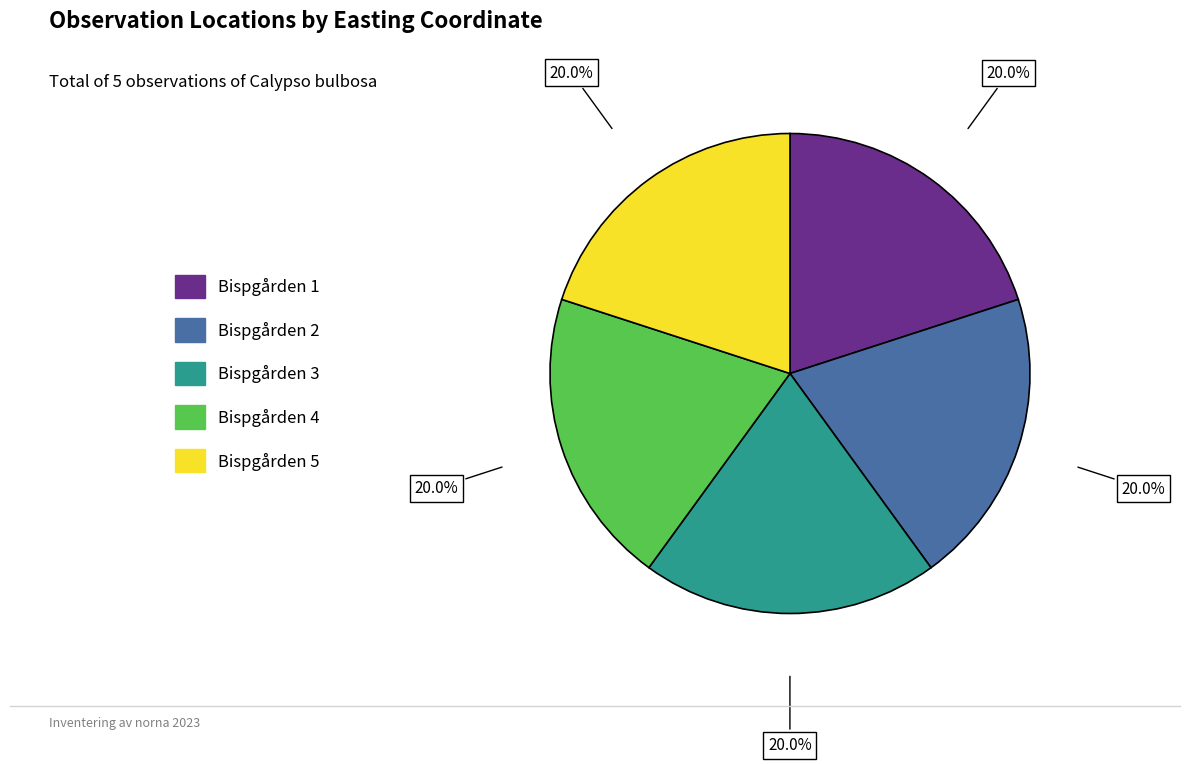

Is there a majority slice in this chart?

No